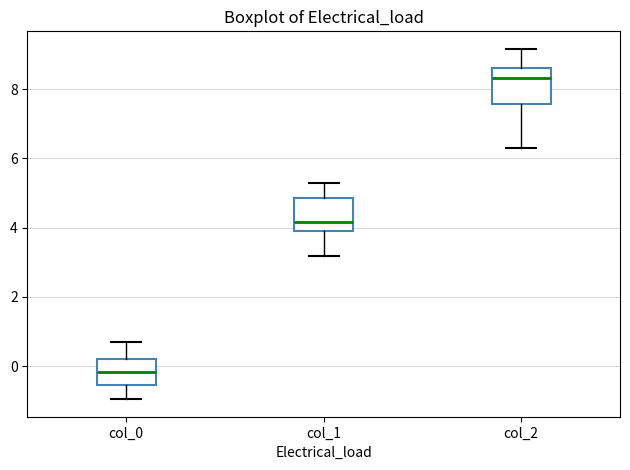

Reading left to right, read every box against the y-axis: the position of its median line, the range the box covers, and the ends of its whiskers. The values are not printed on the chart, so give them approximately, as read against the axis.

col_0: median -0.2, box -0.6 to 0.2, whiskers -1.0 to 0.8
col_1: median 4.2, box 3.8 to 4.8, whiskers 3.2 to 5.2
col_2: median 8.4, box 7.6 to 8.6, whiskers 6.2 to 9.2